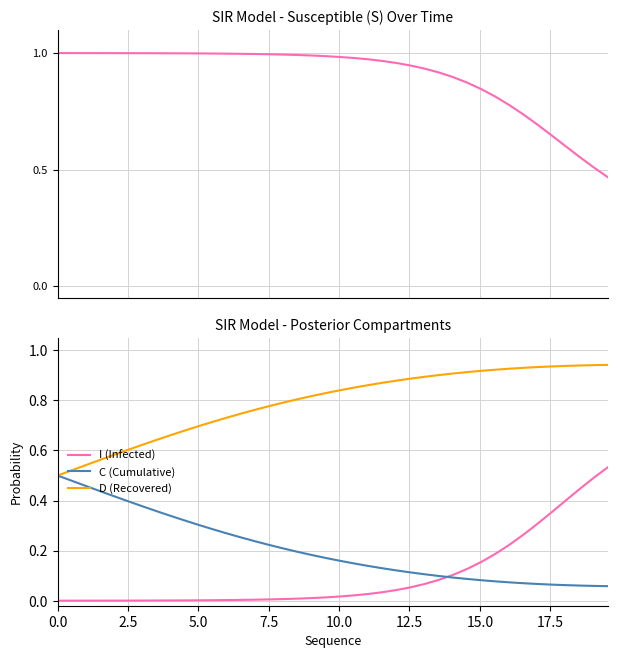

True or false: D (Recovered) and I (Infected) cross at least once.

False